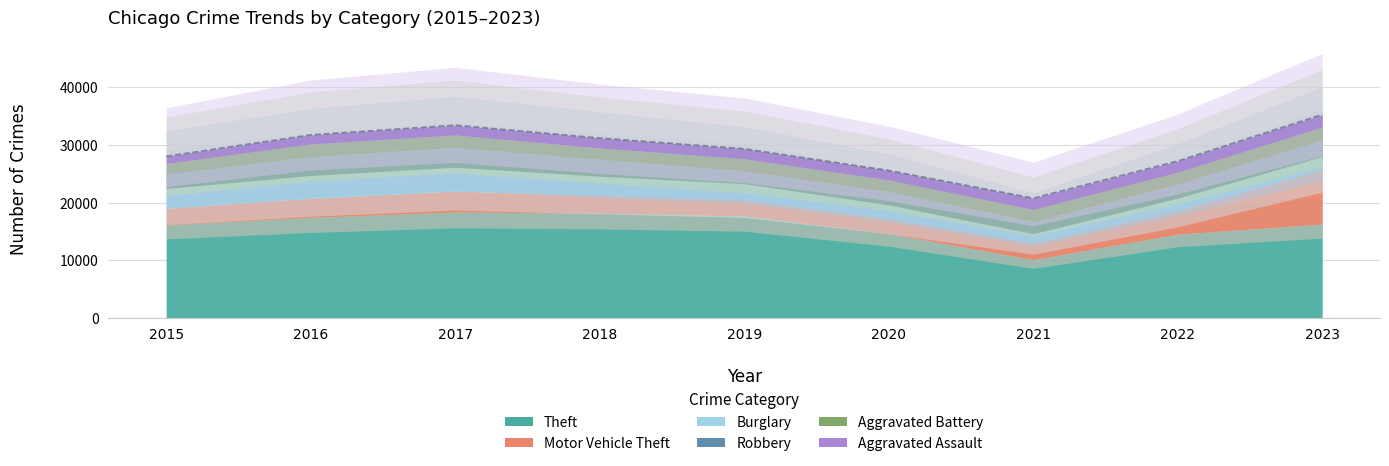

How many values in the Theft series exceed 16291?

4